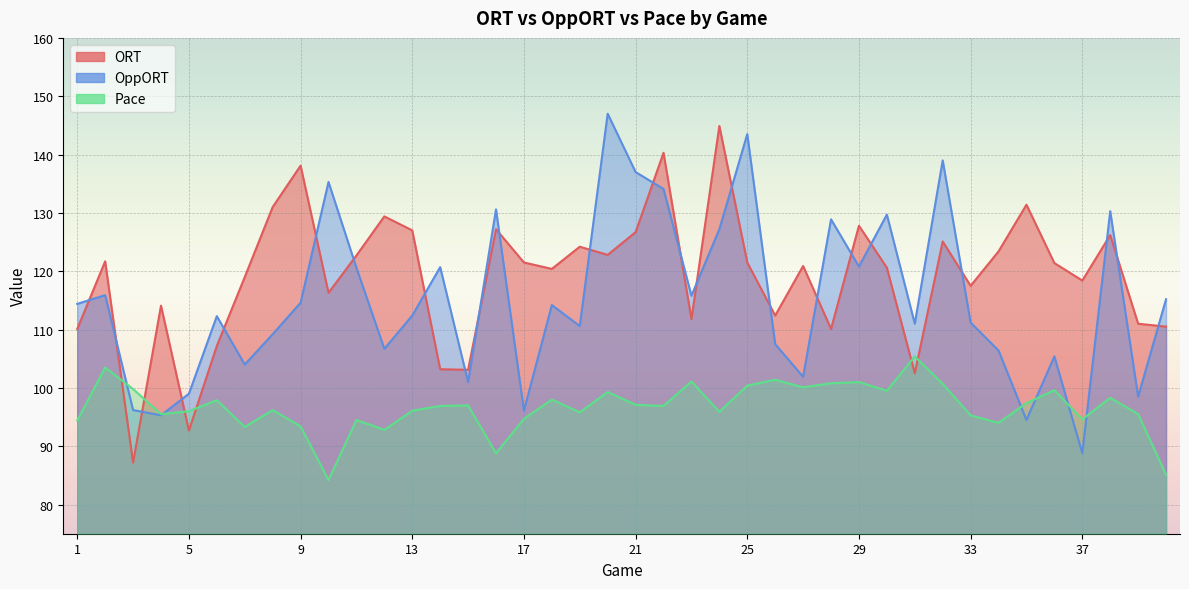

List the series in order of their peak value, highest first.

OppORT, ORT, Pace